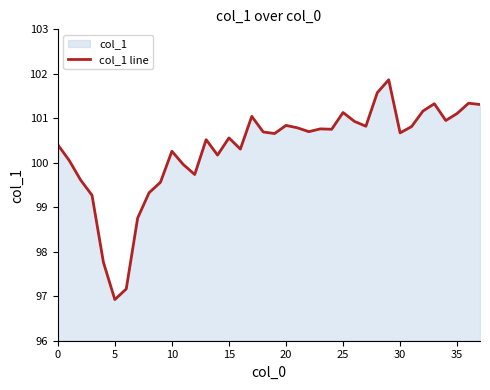

What is the average value?

100.3